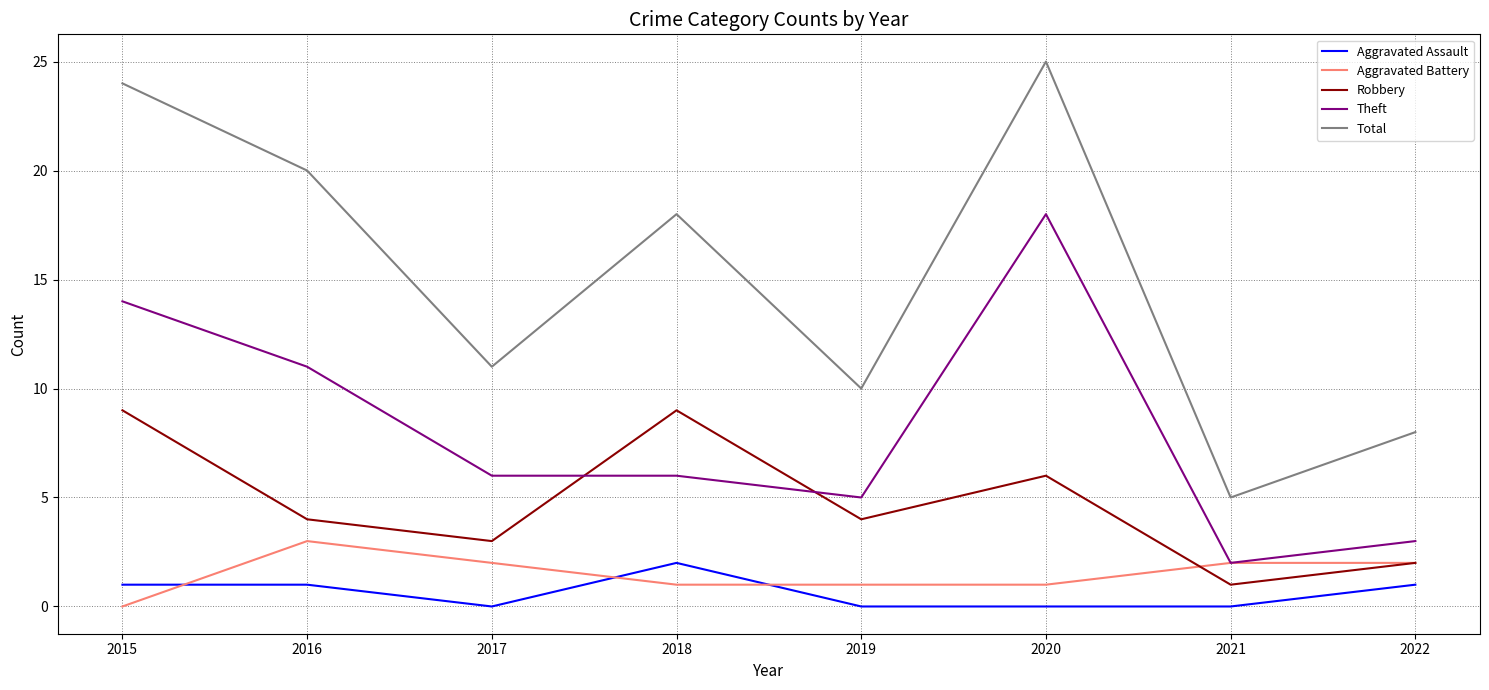

Which series has the largest range (max minus min)?

Total